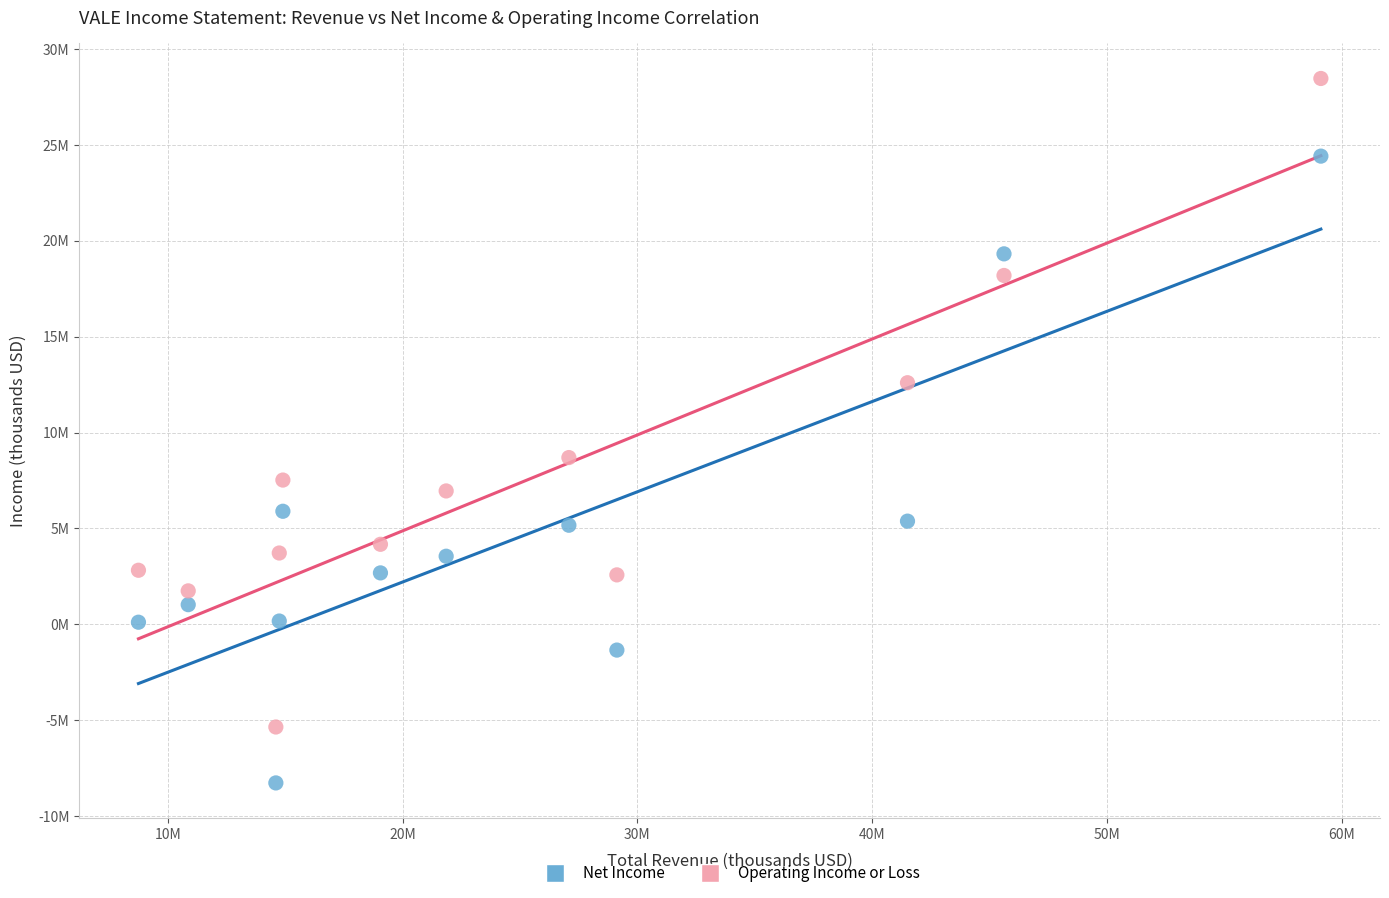

What are all the series names shown in the legend?

Net Income, Operating Income or Loss